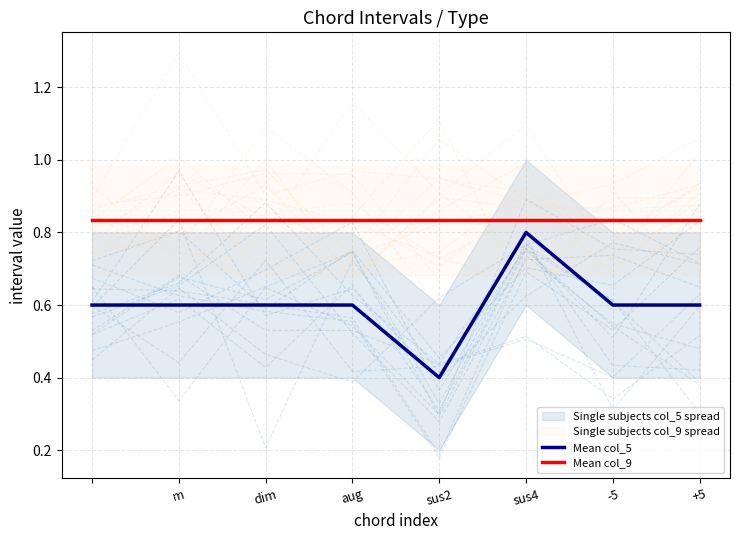

Read the Mean col_5 value at sus2.

0.4